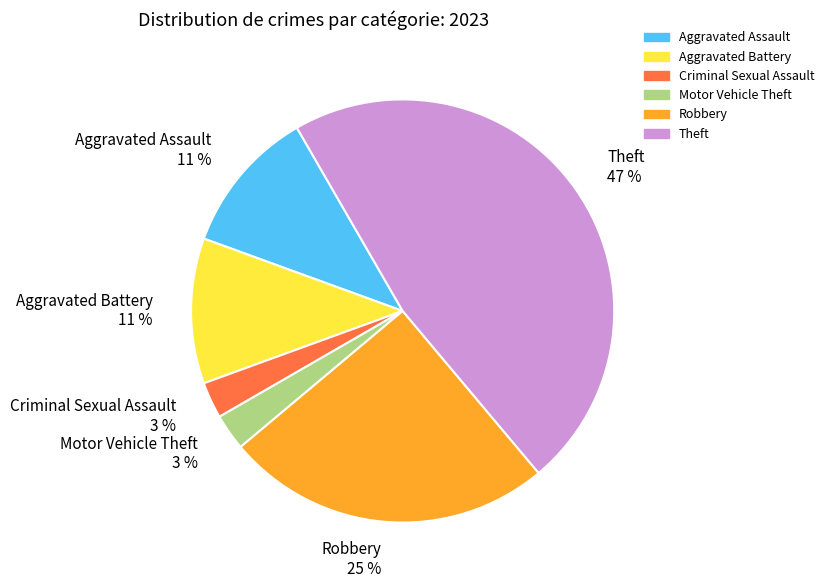

To the nearest percent, what portion does Robbery represent?

25%